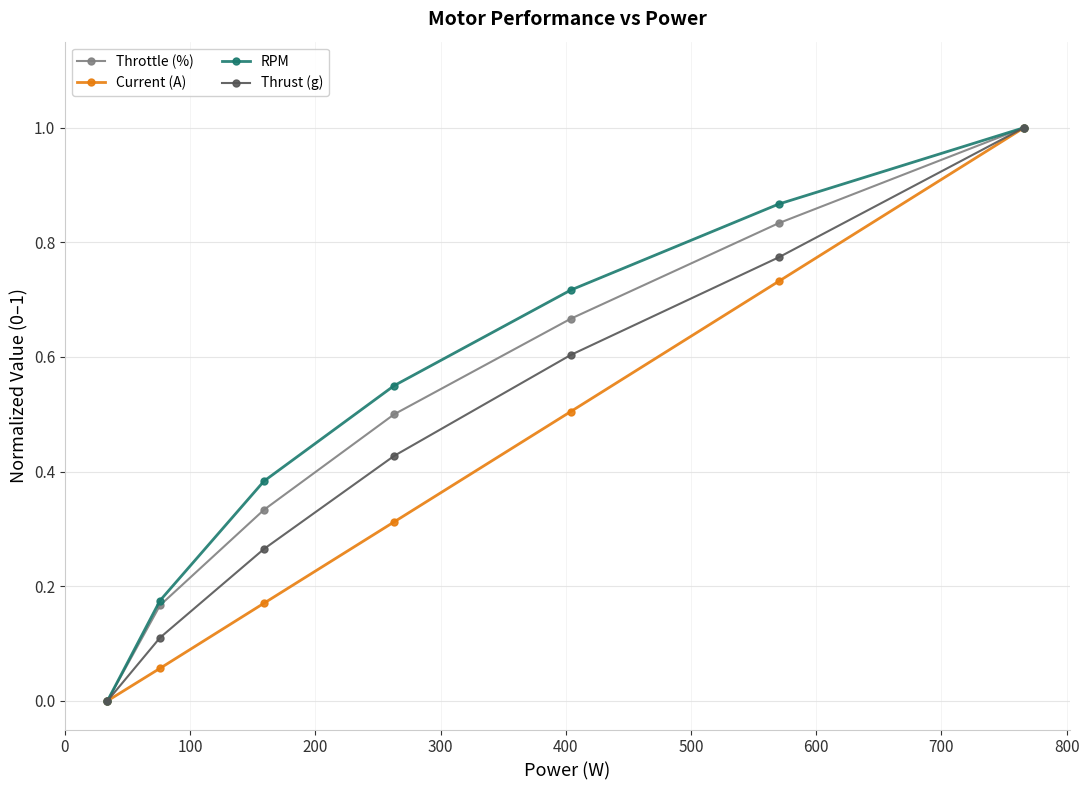

True or false: Throttle (%) has more than 2 interior local peaks.

False